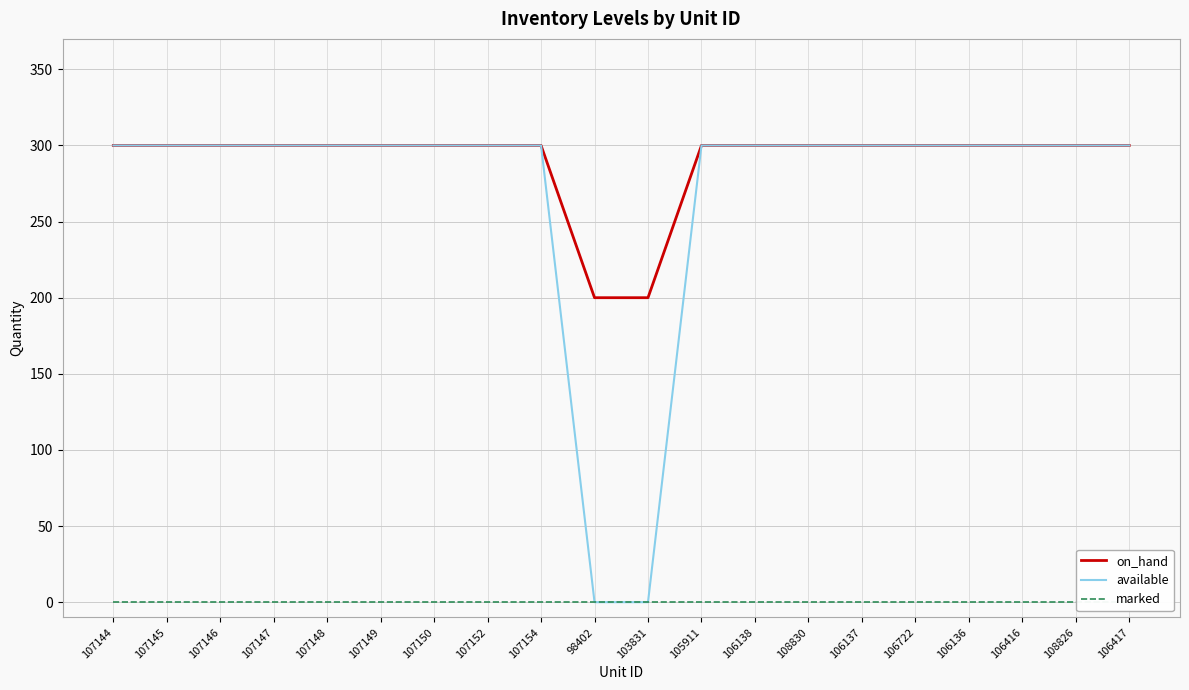

How many lines are shown in the chart?

3